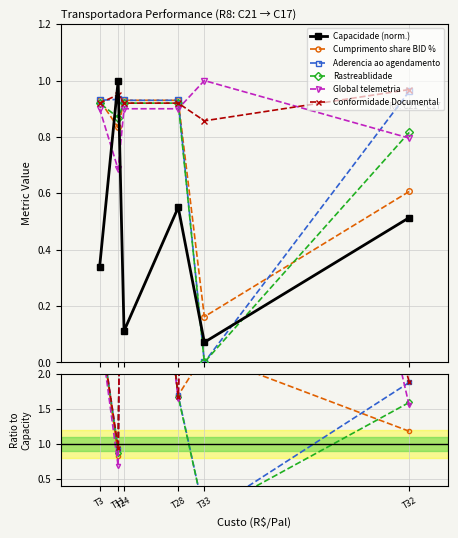

What is the label of the 6th point from the left?

T3